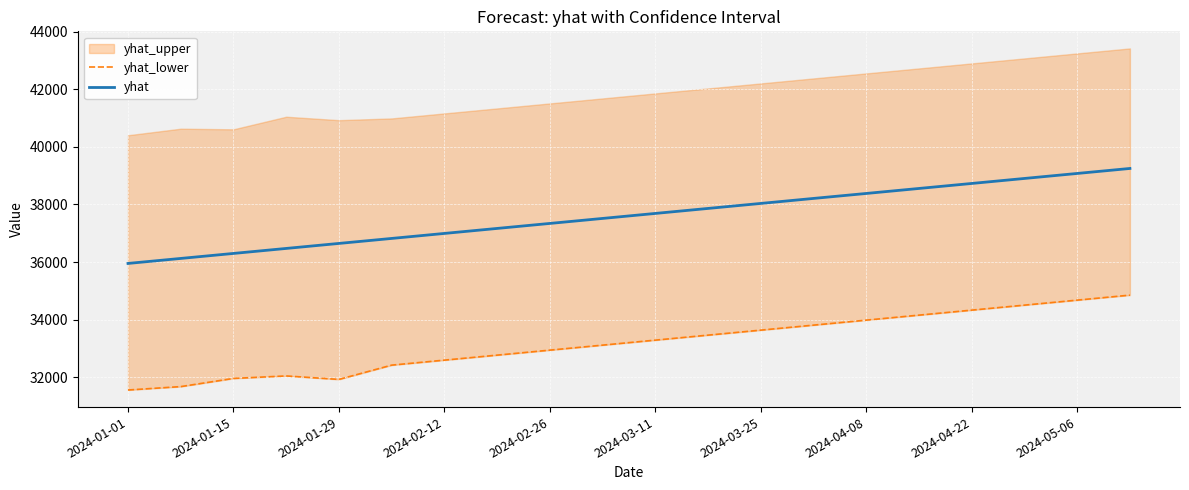

Which series has the largest range (max minus min)?

yhat